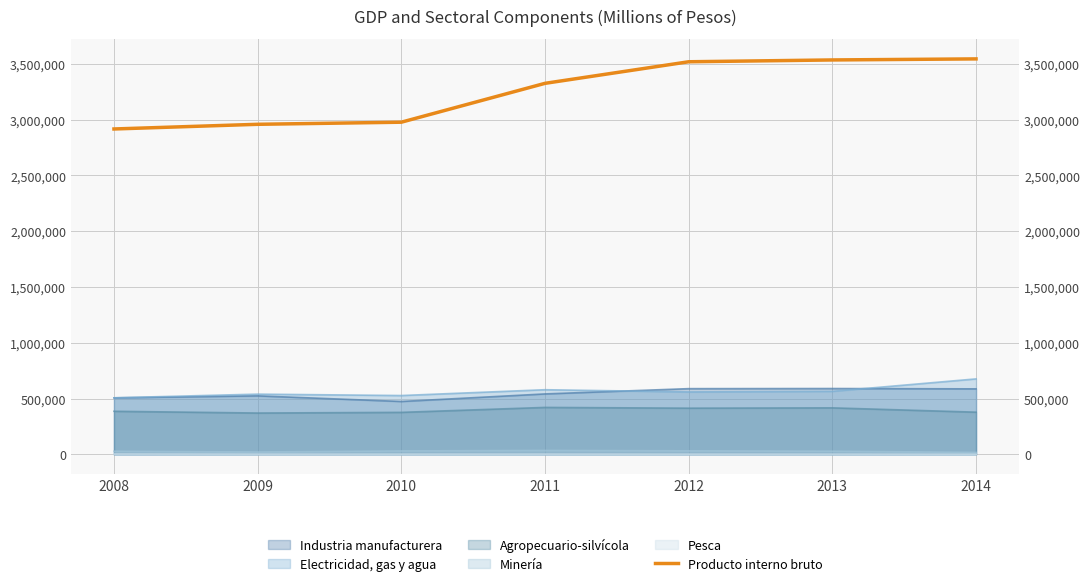

What is the difference between the maximum and second lowest values?

586259